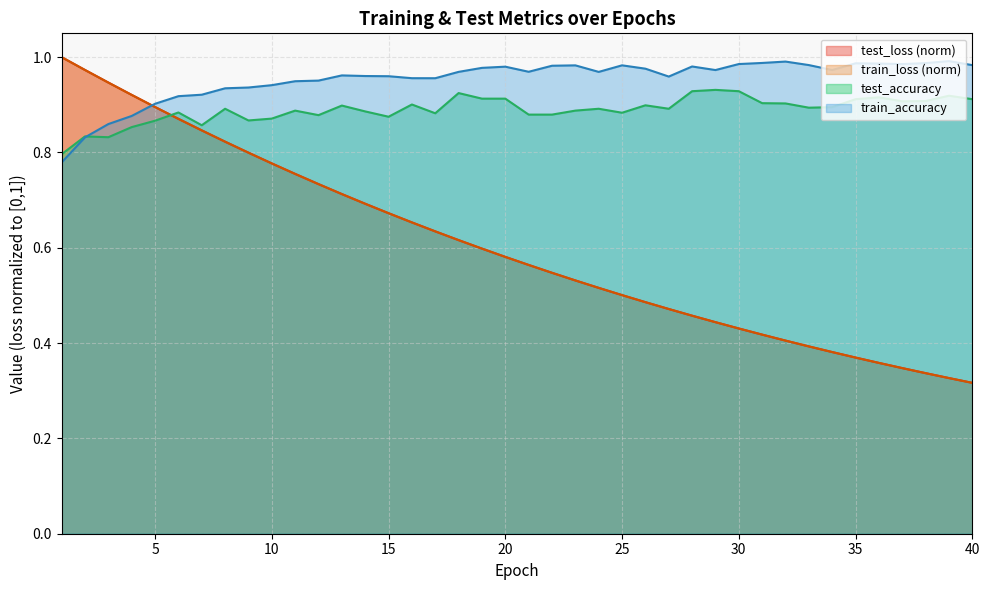

What is the total value across all series at 15?

3.2